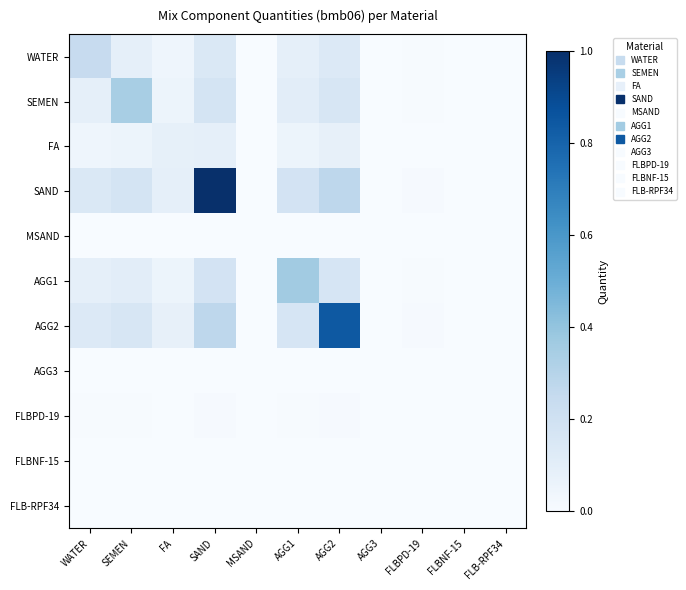

Between MSAND and FLBPD-19, which is larger?

FLBPD-19